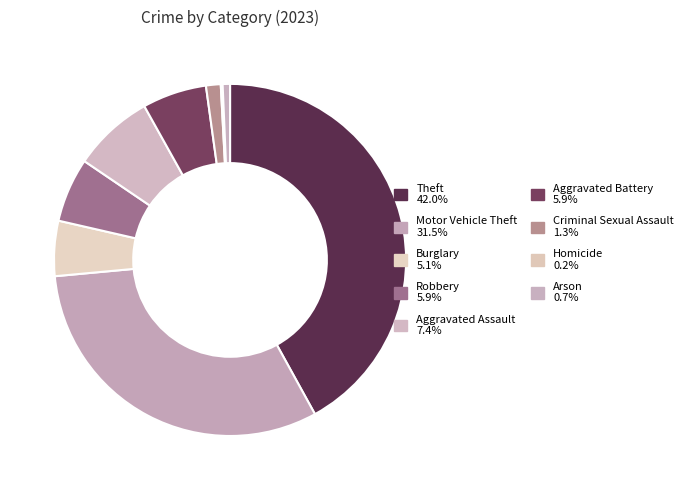

What is the smallest slice in the pie chart?

Homicide